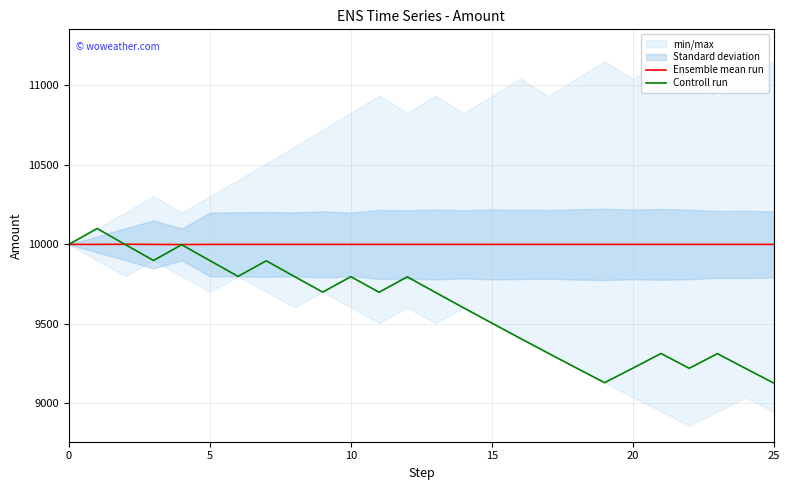

What is the label of the 11th point from the right?

15